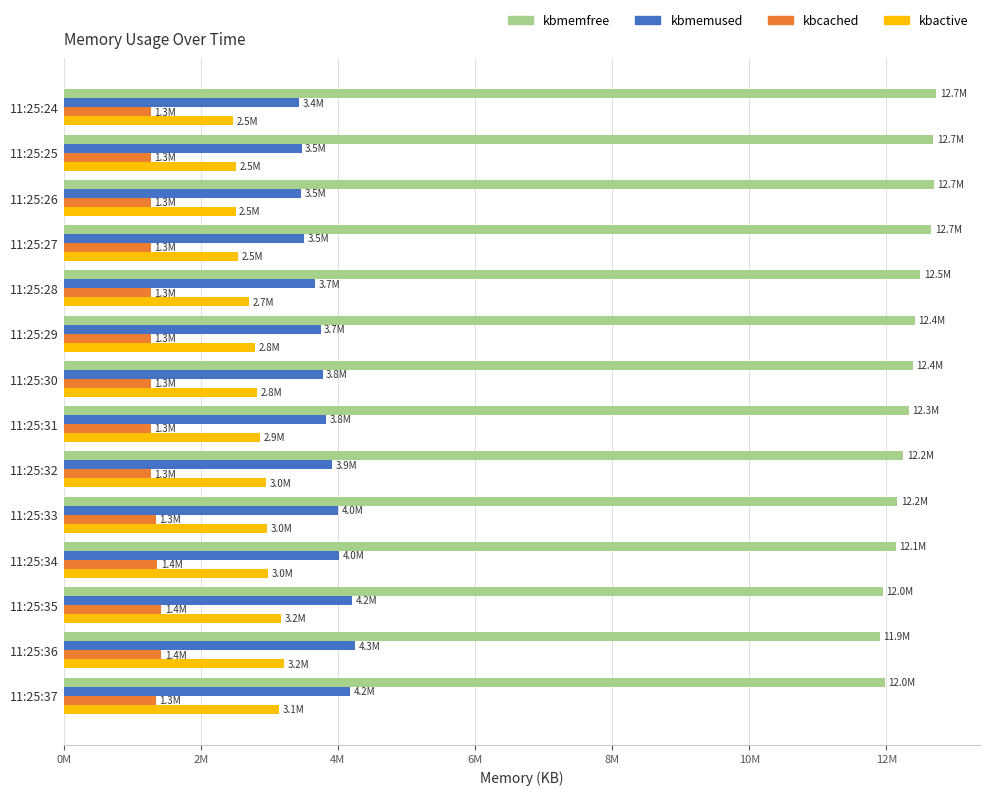

Reading left to right, what are all the values shown in this chart?

kbmemfree: 12727232	12684232	12691760	12652896	12492336	12410620	12380300	12329132	12244576	12157680	12139744	11950200	11906020	11975960
kbmemused: 3429596	3472596	3465068	3503932	3664492	3746208	3776528	3827696	3912252	3999148	4017084	4206628	4250808	4180868
kbcached: 1272460	1272452	1272468	1272472	1272404	1272440	1272432	1272444	1272448	1348996	1366588	1425804	1425812	1349408
kbactive: 2474672	2517436	2509788	2547912	2707724	2789104	2818868	2869840	2954092	2963280	2981004	3169448	3213500	3142808